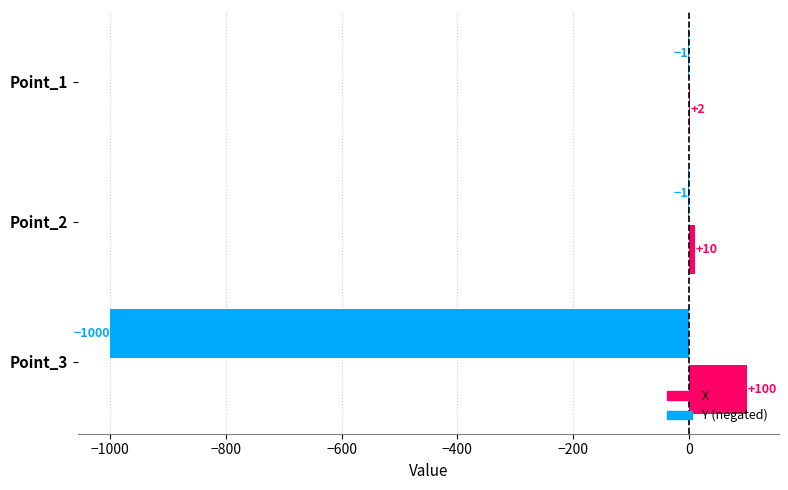

At which category does the chart reach its peak across all series?

Point_3